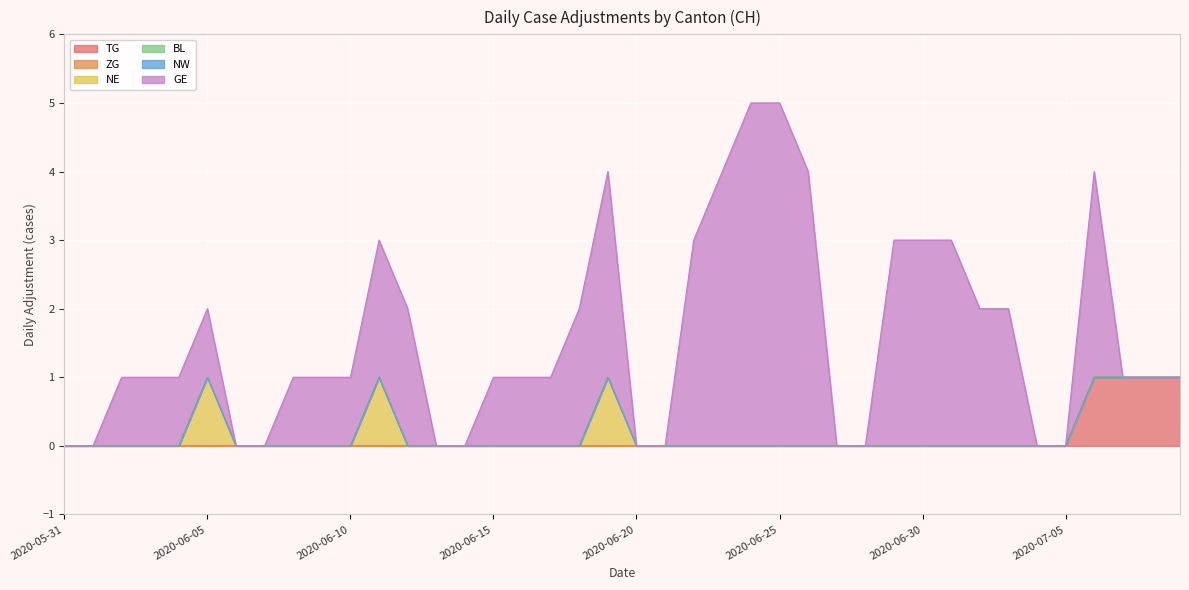

True or false: ZG has more than 2 interior local peaks.

False